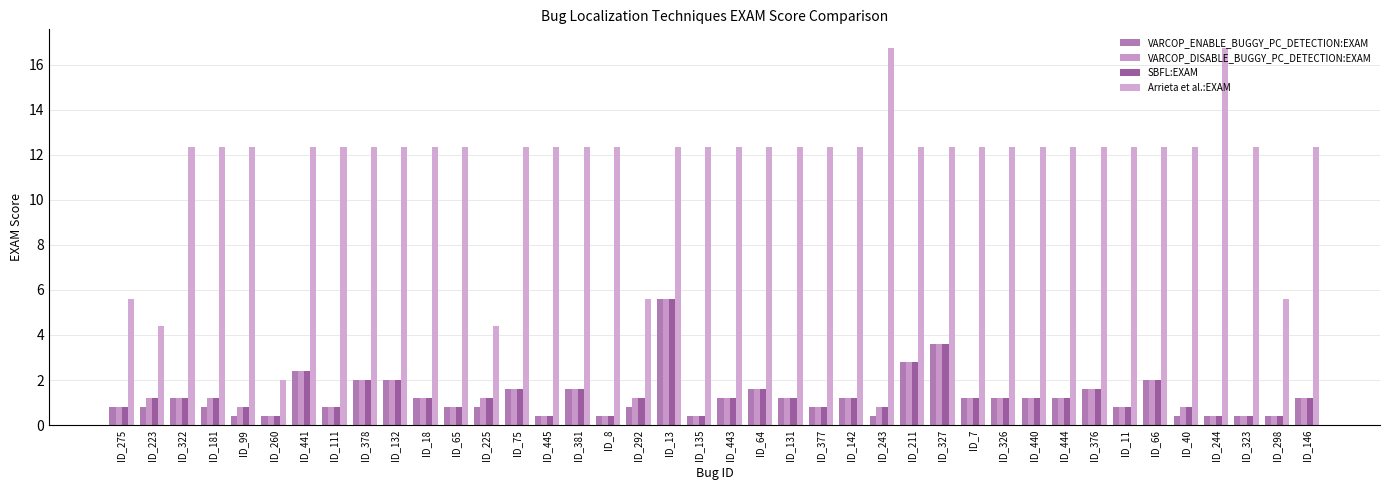

What value does the Arrieta et al.:EXAM series have at ID_381?

12.4